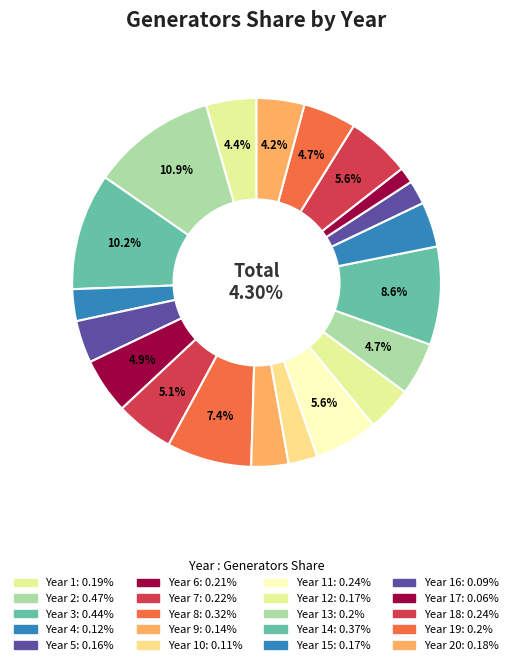

What is the total percentage of Year 7 and Year 17?

6.5%